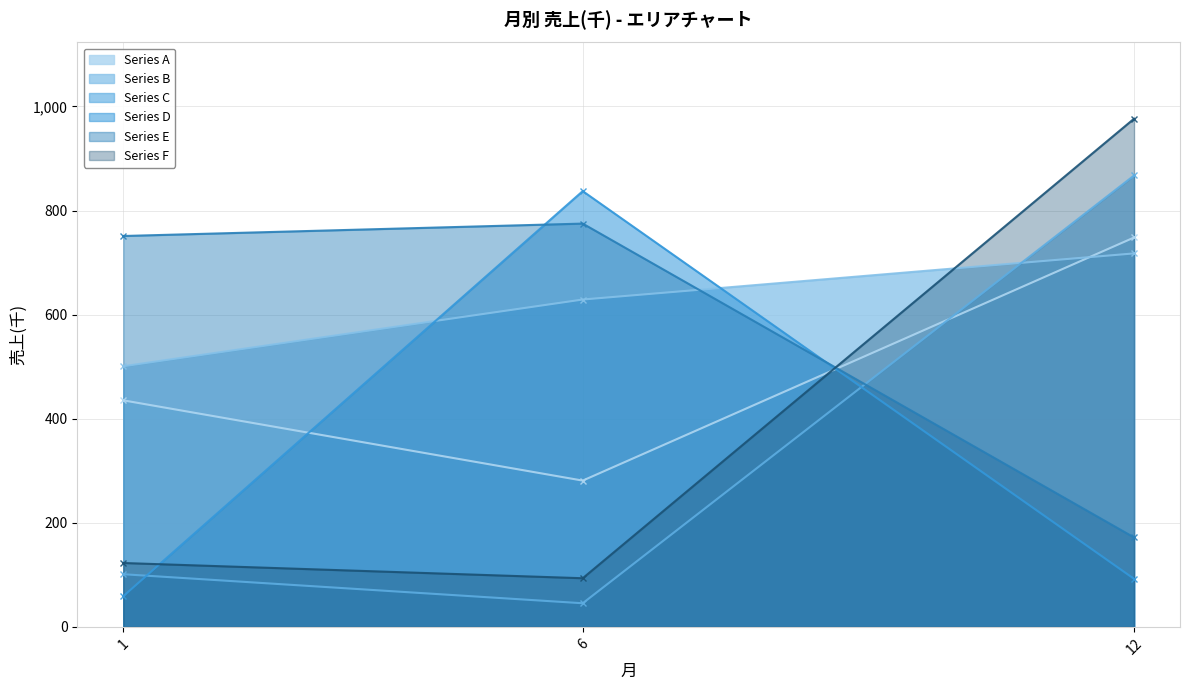

What is the difference between the highest and lowest values at 1?

692.1